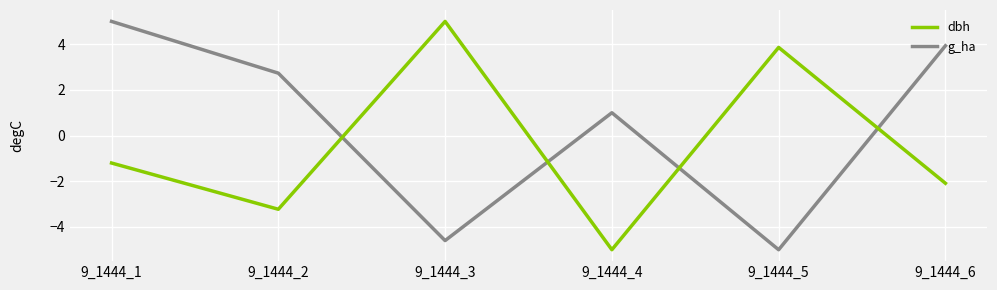

Reading right to left, extract all data points from this chart.

dbh: -2.1	3.9	-5.0	5.0	-3.2	-1.2
g_ha: 3.9	-5.0	1.0	-4.6	2.7	5.0